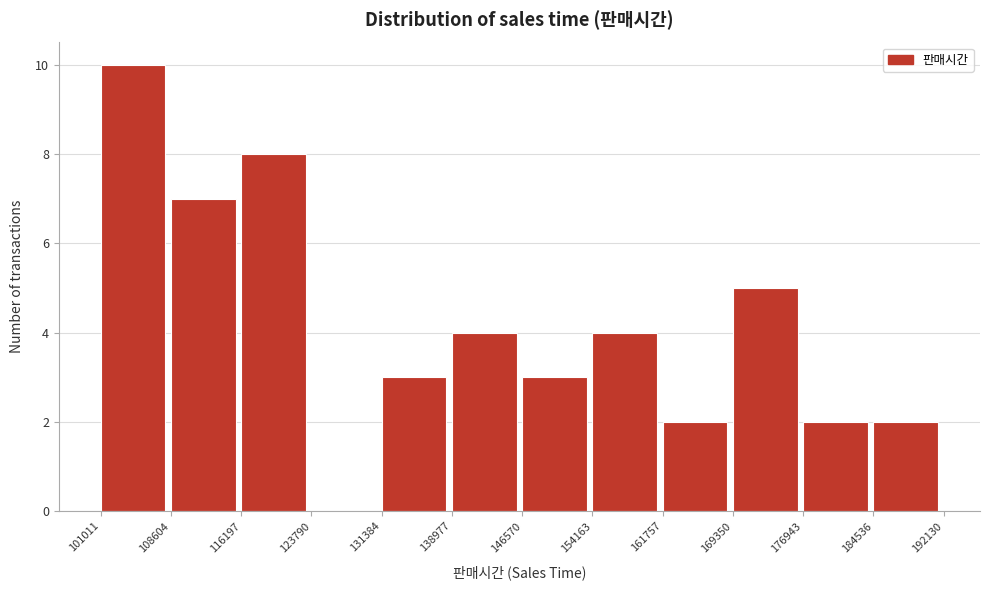

Reading left to right, list every bar in this chart as the range it spans on the x-axis followed by its height. The values are not printed on the chart, so give them approximately, as read against the axis.

101011 to 108604: 10
108604 to 116197: 7
116197 to 123790: 8
123790 to 131384: 0
131384 to 138977: 3
138977 to 146570: 4
146570 to 154163: 3
154163 to 161757: 4
161757 to 169350: 2
169350 to 176943: 5
176943 to 184536: 2
184536 to 192130: 2